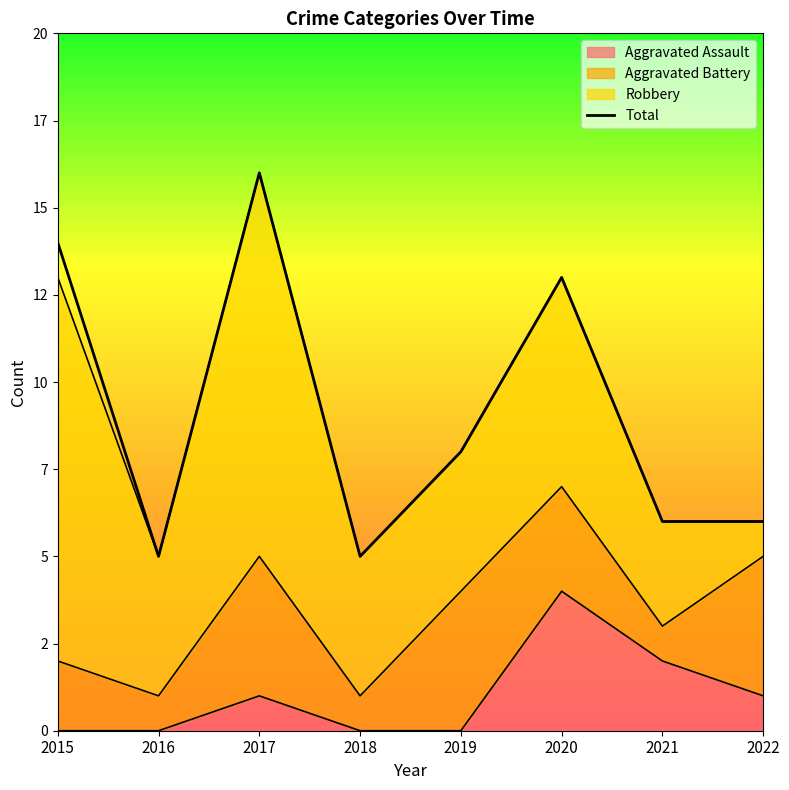

True or false: the data shows 14 at 2015.

True